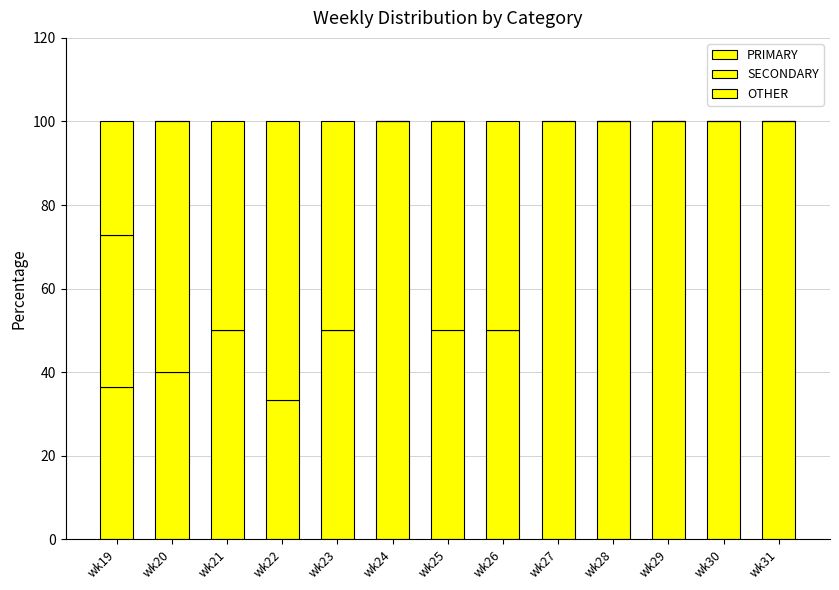

Count the number of categories in the chart.

13